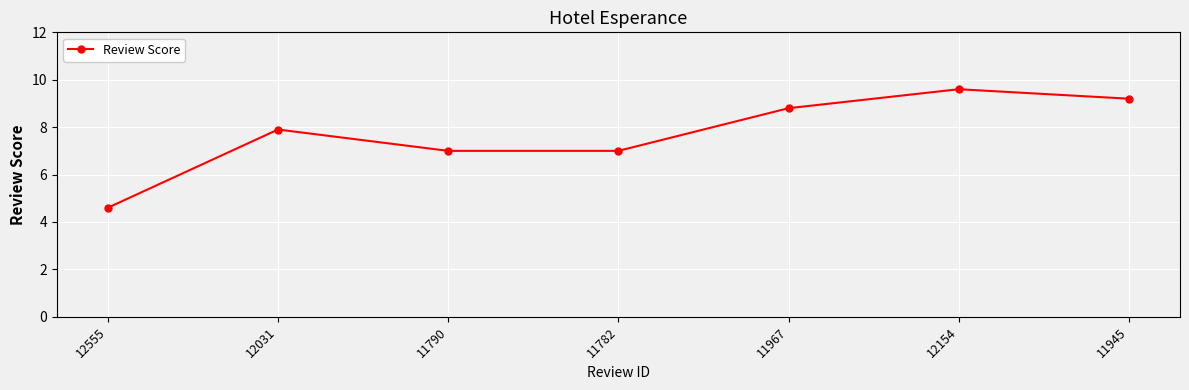

What is the label of the 6th point from the right?

12031